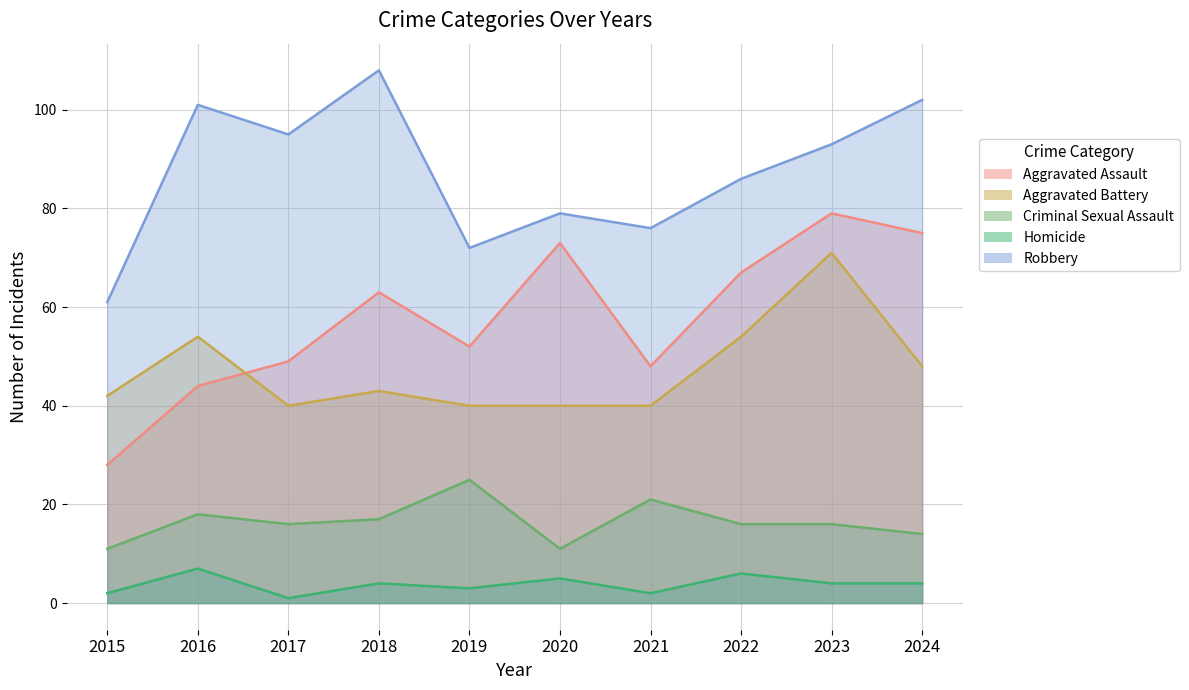

Where is the first local minimum for Criminal Sexual Assault?

2017